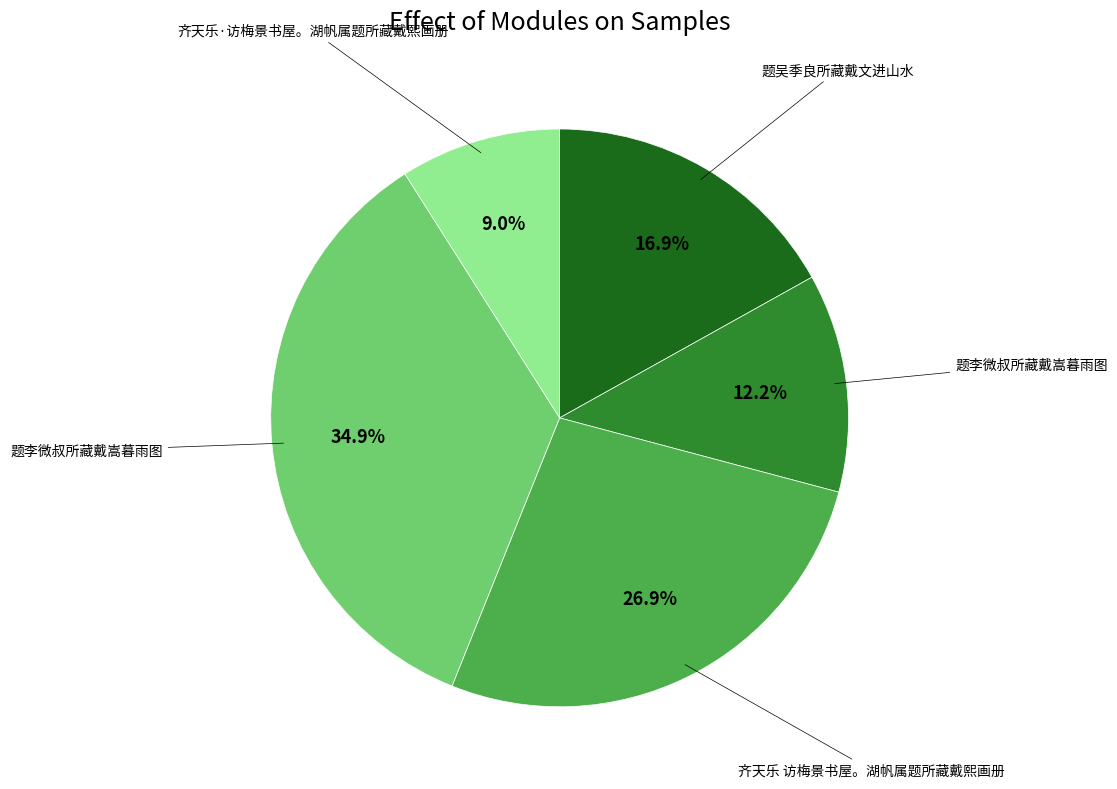

Does any single category account for the majority?

No